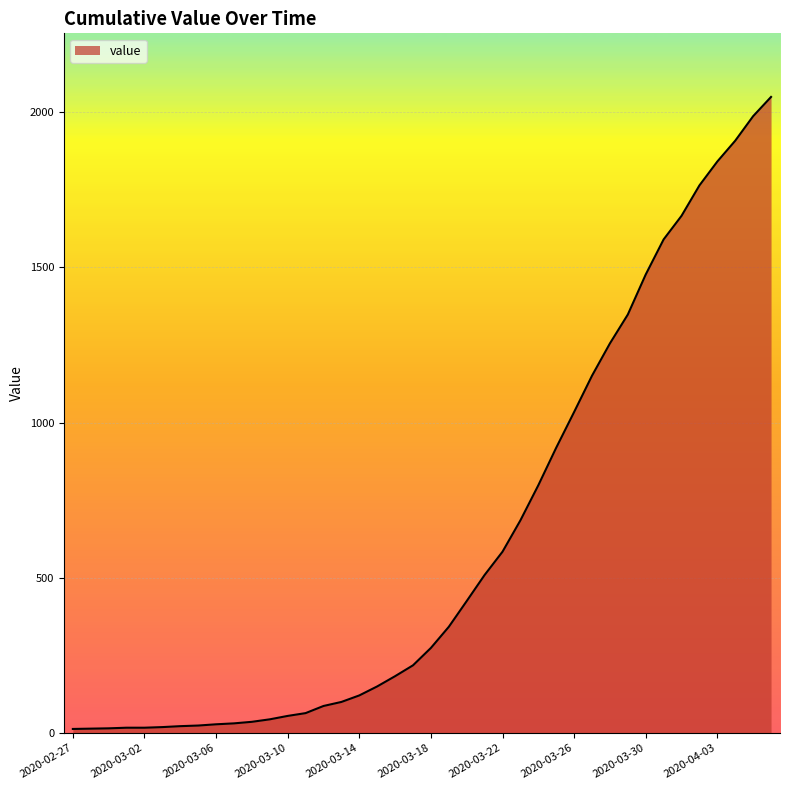

What is the maximum value shown in the chart?

2049